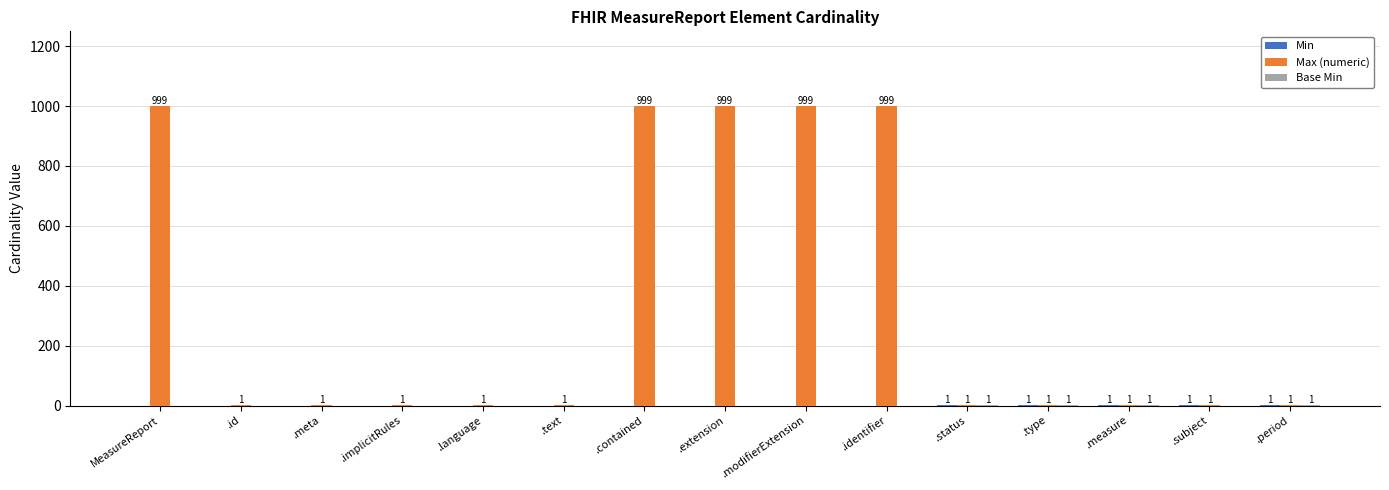

Is it true that Max (numeric) equals 999 at .identifier?

True